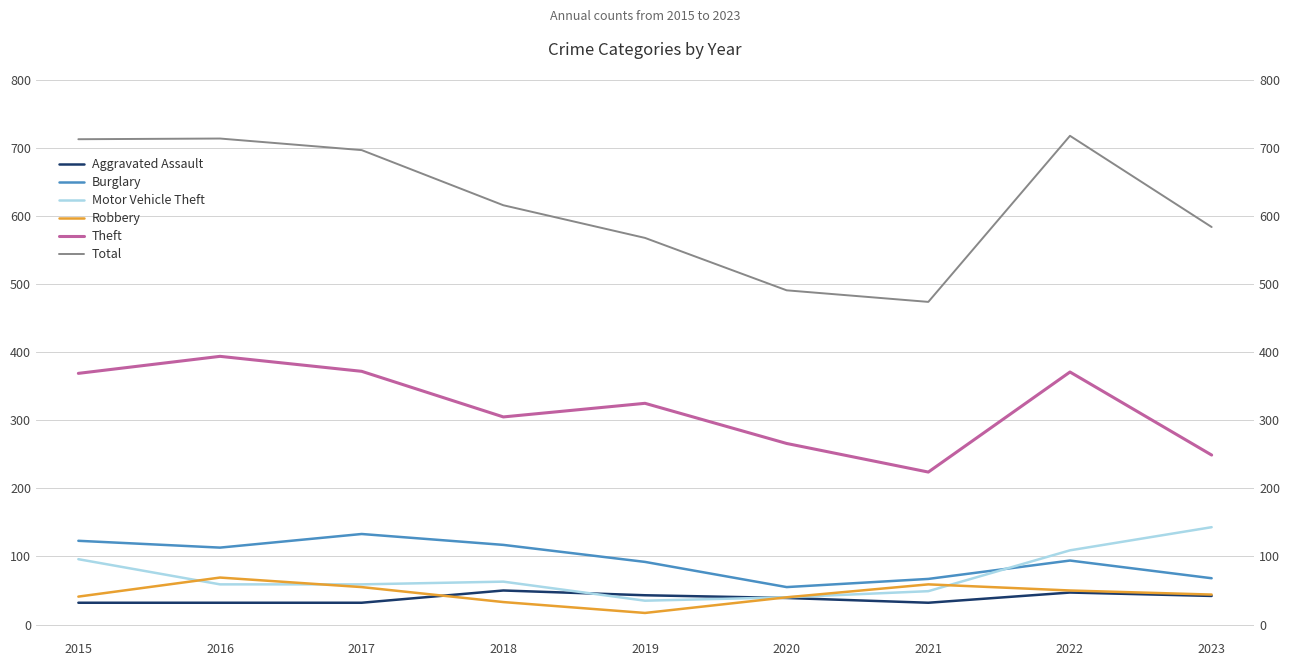

Reading right to left, list all the values displayed in this chart.

Aggravated Assault: 2023=42	2022=47	2021=32	2020=39	2019=43	2018=50	2017=32	2016=32	2015=32
Burglary: 2023=68	2022=94	2021=67	2020=55	2019=92	2018=117	2017=133	2016=113	2015=123
Motor Vehicle Theft: 2023=143	2022=109	2021=49	2020=40	2019=35	2018=63	2017=59	2016=59	2015=96
Robbery: 2023=44	2022=50	2021=59	2020=40	2019=17	2018=33	2017=55	2016=69	2015=41
Theft: 2023=249	2022=371	2021=224	2020=266	2019=325	2018=305	2017=372	2016=394	2015=369
Total: 2023=584	2022=718	2021=474	2020=491	2019=568	2018=616	2017=697	2016=714	2015=713